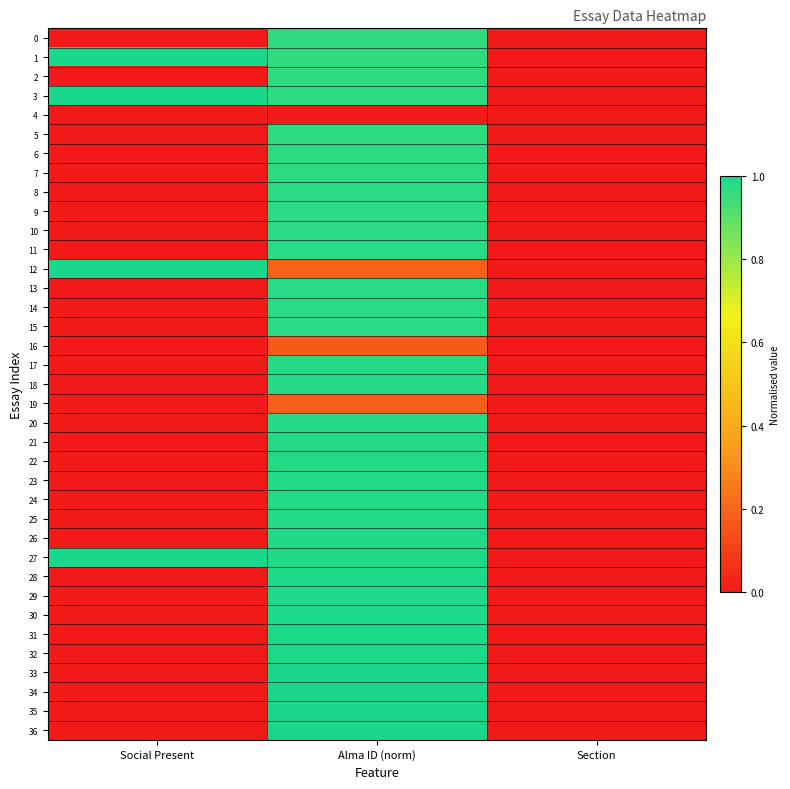

Which series changed the most between Social Present and Section?

1